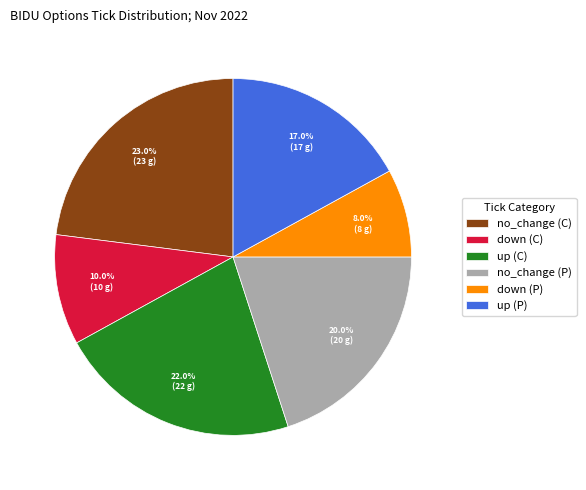

Does no_change (C) account for over 50% of the chart?

No